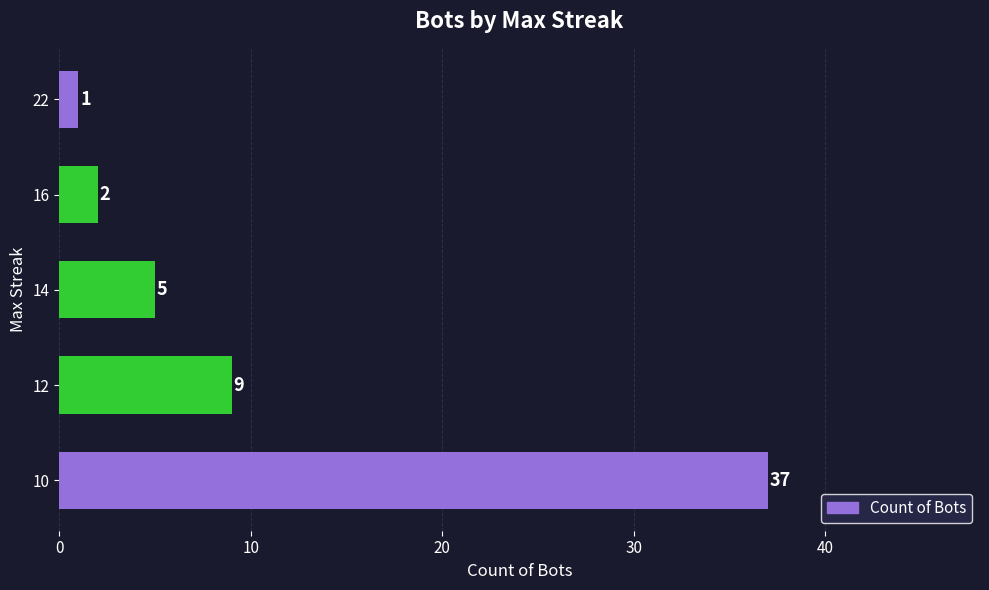

What is the value of the 5th bar from the top?

37